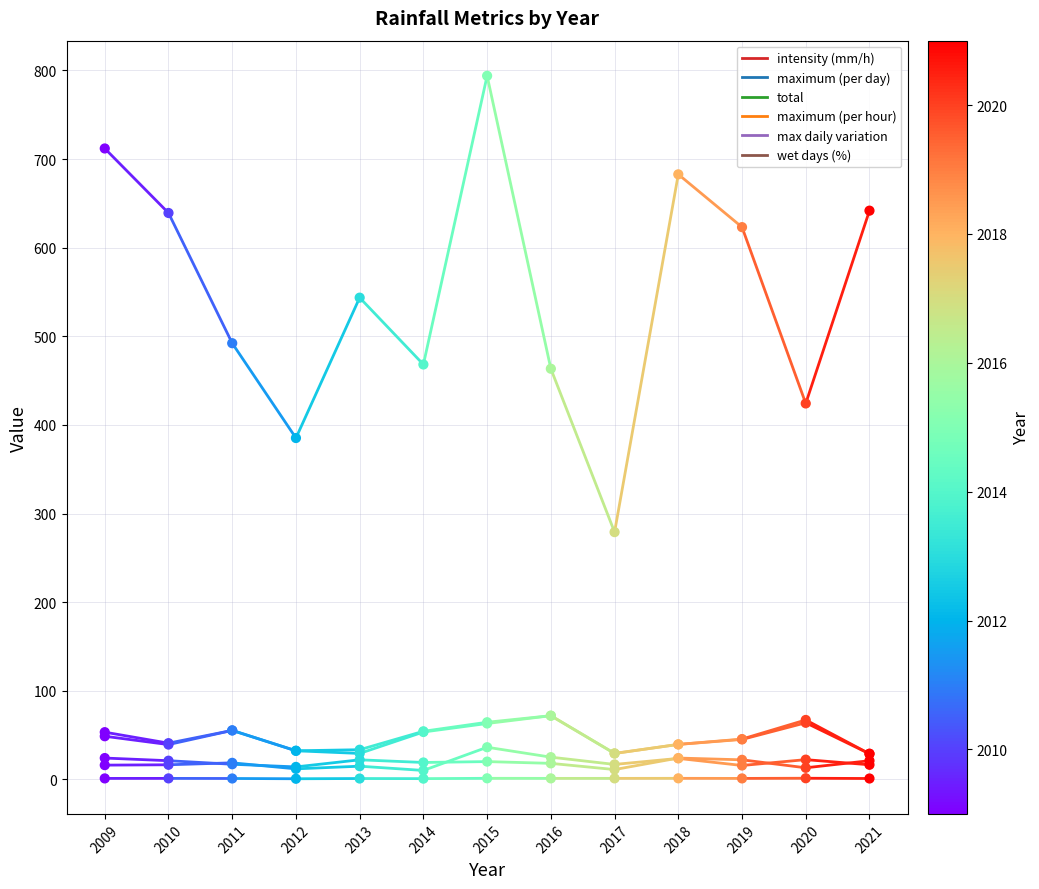

At how many categories does at least one series exceed 540?

2